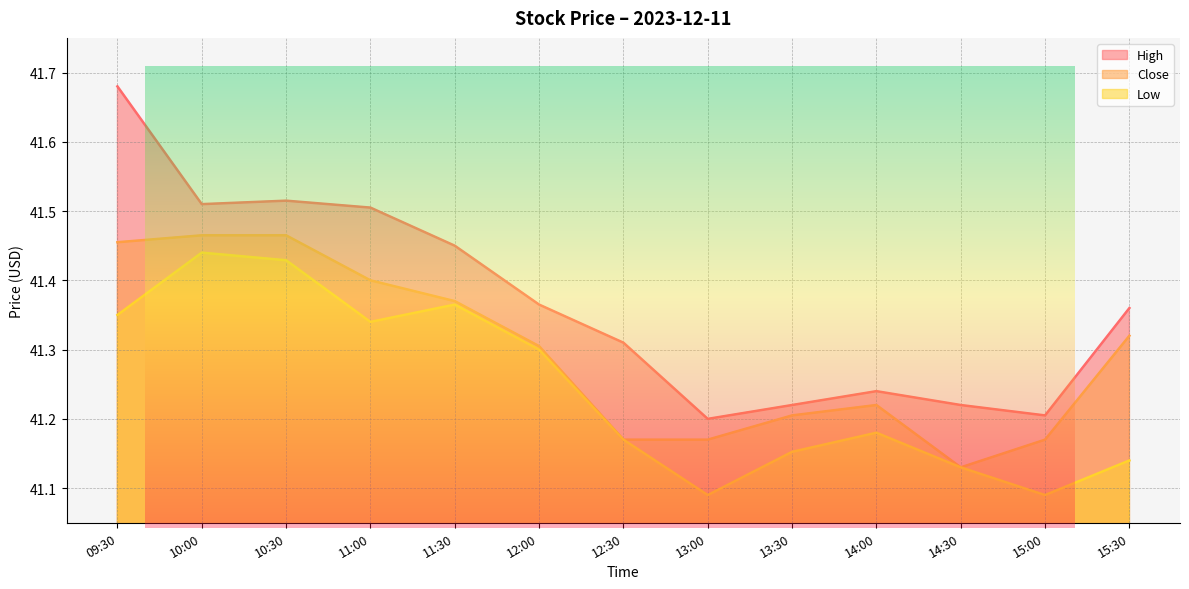

In Close, how many points are lower than both neighbors (excluding endpoints)?

1